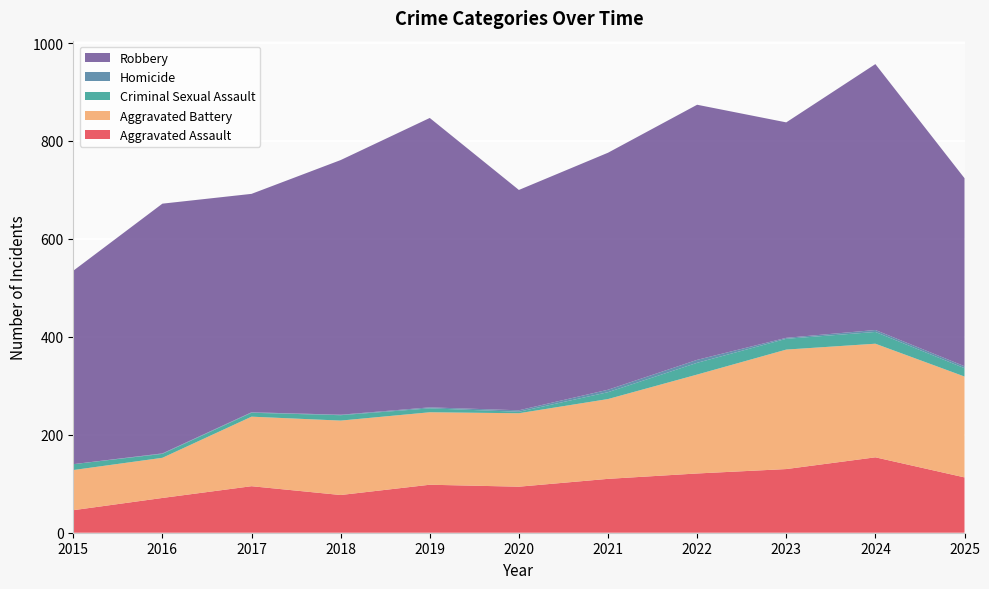

Reading left to right, extract all data points from this chart.

Aggravated Assault: 2015=46	2016=71	2017=95	2018=77	2019=98	2020=94	2021=110	2022=121	2023=130	2024=154	2025=113
Aggravated Battery: 2015=82	2016=82	2017=142	2018=152	2019=148	2020=150	2021=163	2022=202	2023=244	2024=232	2025=206
Criminal Sexual Assault: 2015=12	2016=8	2017=8	2018=11	2019=8	2020=3	2021=14	2022=24	2023=22	2024=24	2025=17
Homicide: 2015=0	2016=1	2017=1	2018=1	2019=2	2020=3	2021=5	2022=6	2023=2	2024=4	2025=4
Robbery: 2015=395	2016=510	2017=446	2018=520	2019=591	2020=450	2021=484	2022=521	2023=440	2024=543	2025=384